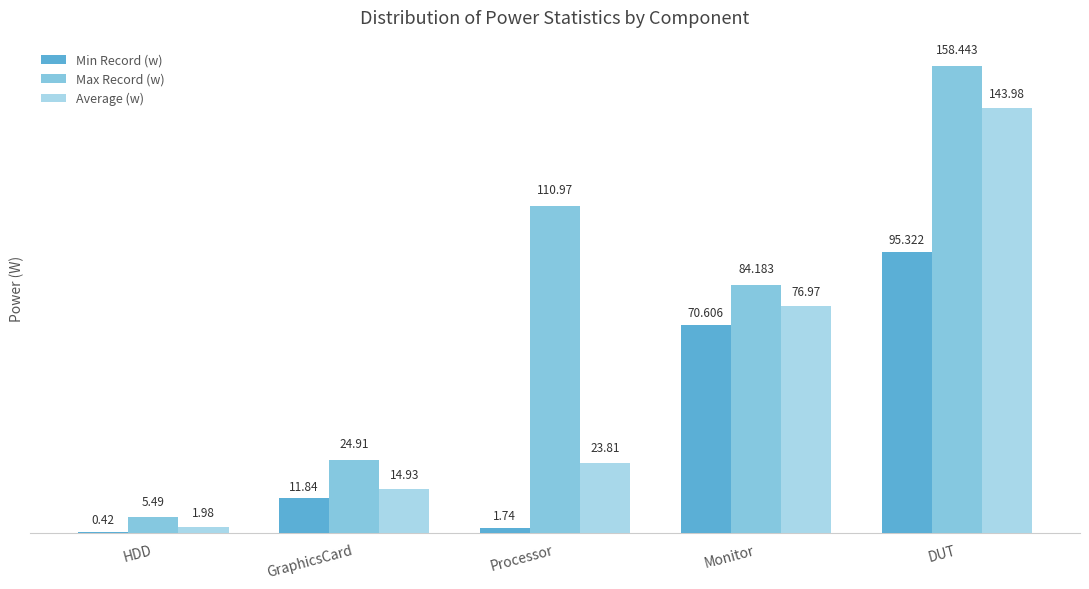

Count the number of data series in this chart.

3